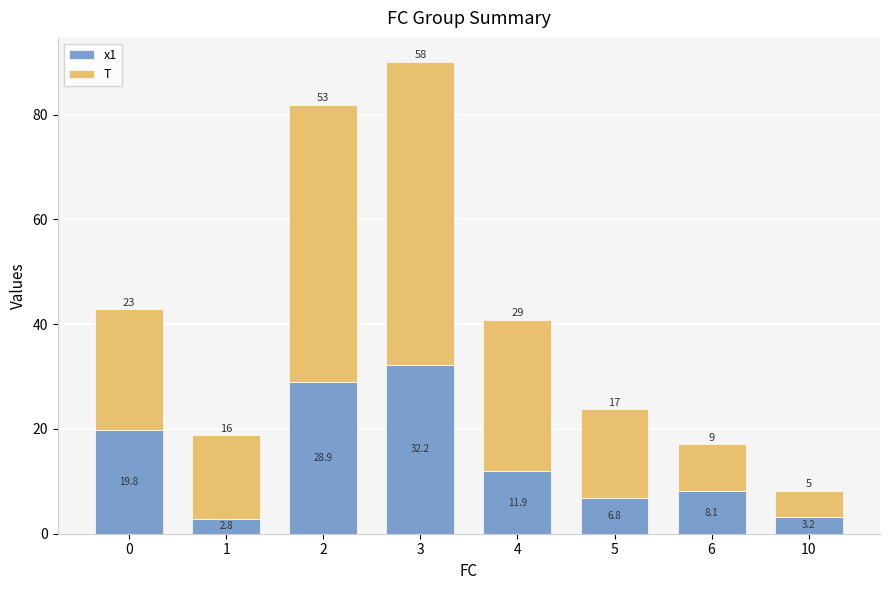

Read the x1 value at 0.

19.8